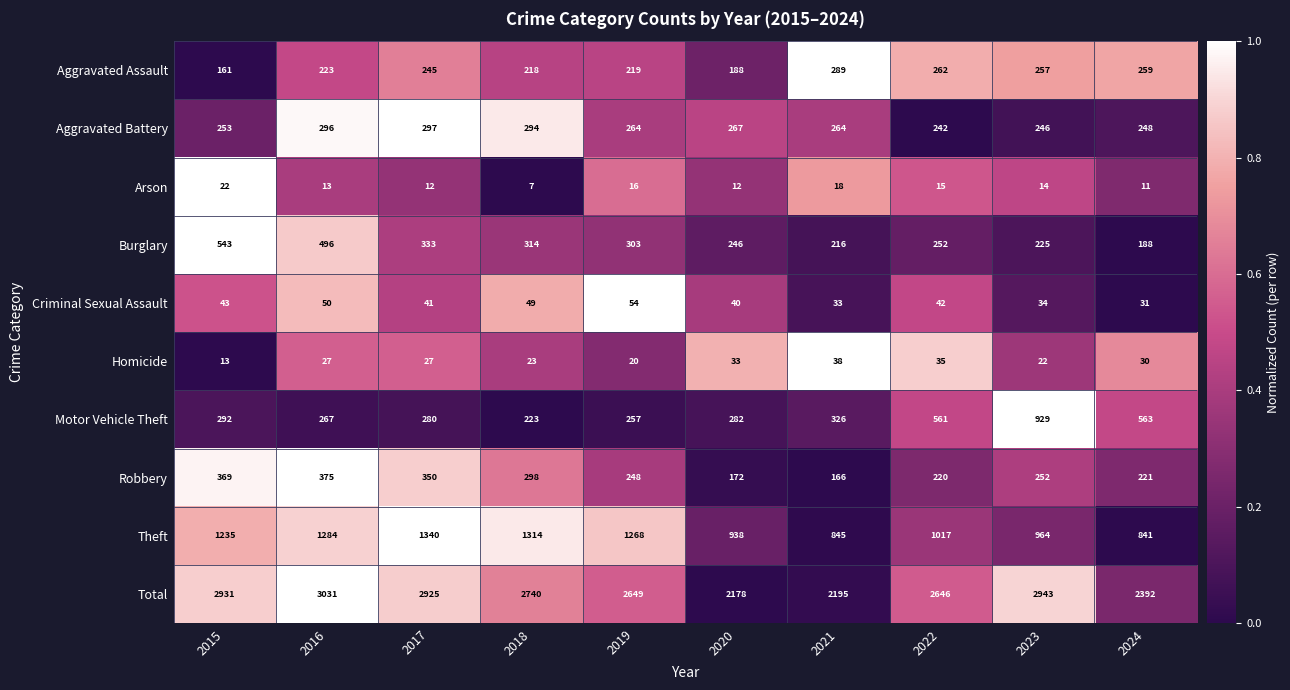

What is the maximum value for Burglary?

543